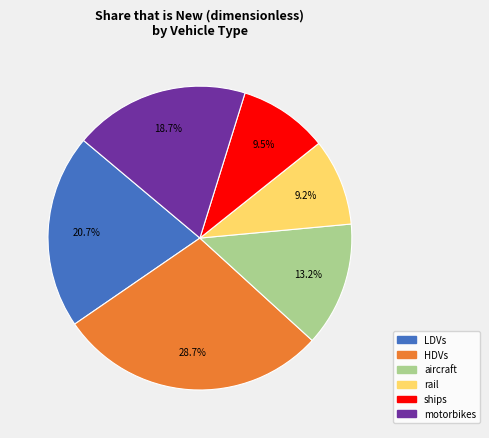

The ships slice represents 2% of the pie. True or false?

False